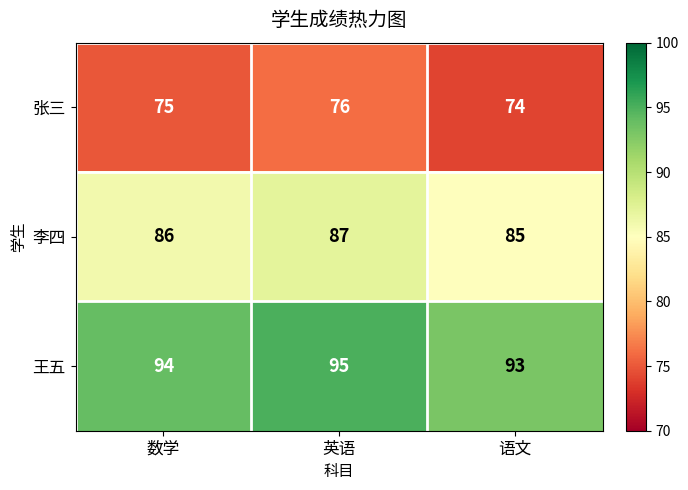

List the series in order of their peak value, lowest first.

张三, 李四, 王五